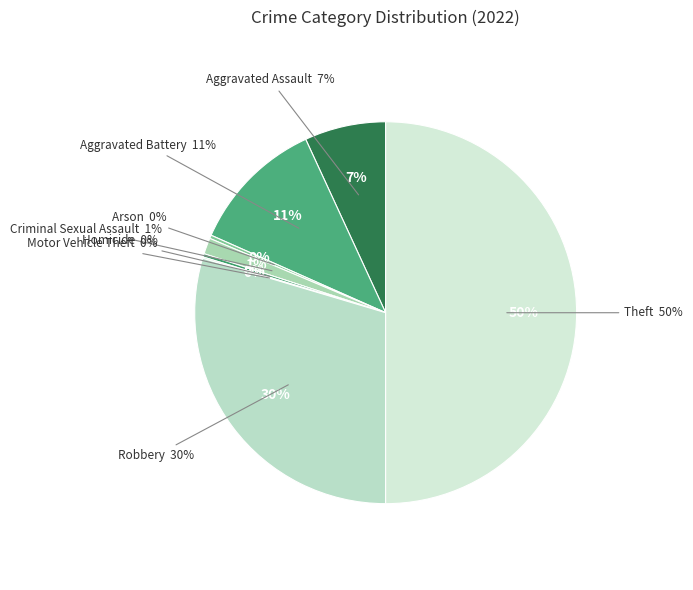

What percentage is NOT represented by Criminal Sexual Assault?

98.6%